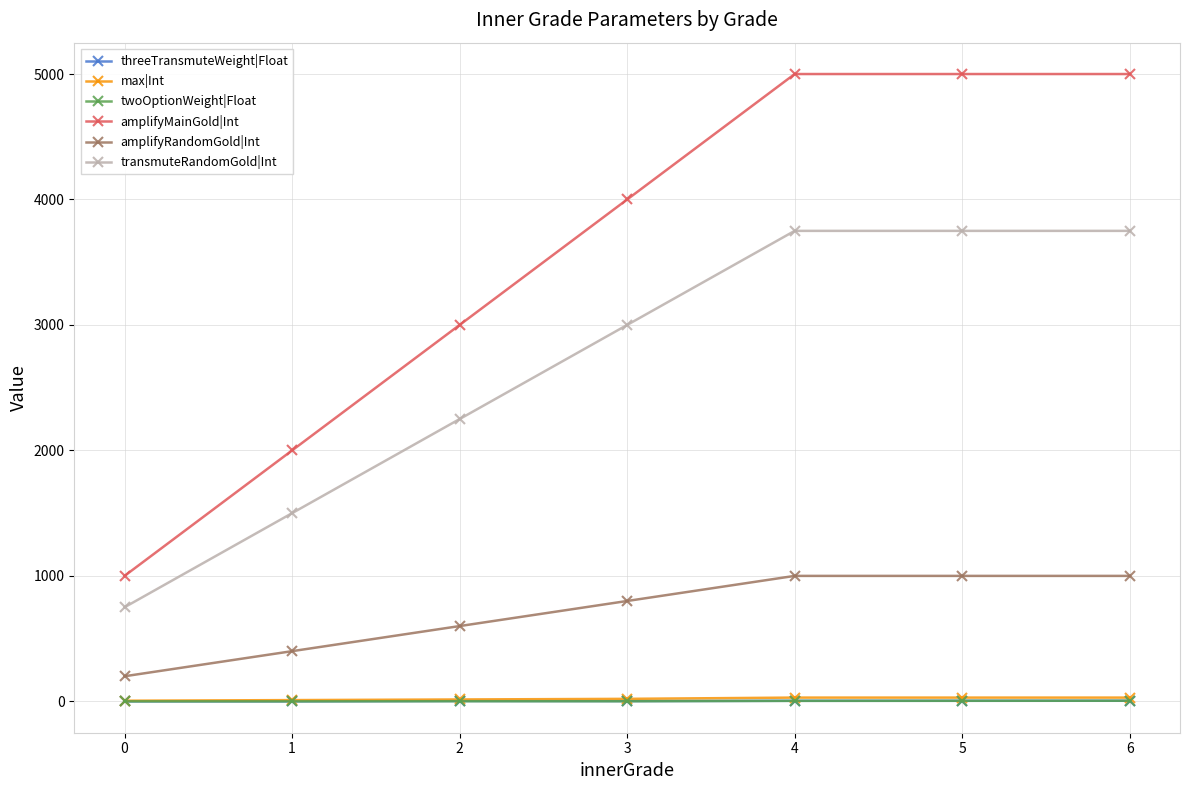

Which series has the largest total across all categories?

amplifyMainGold|Int